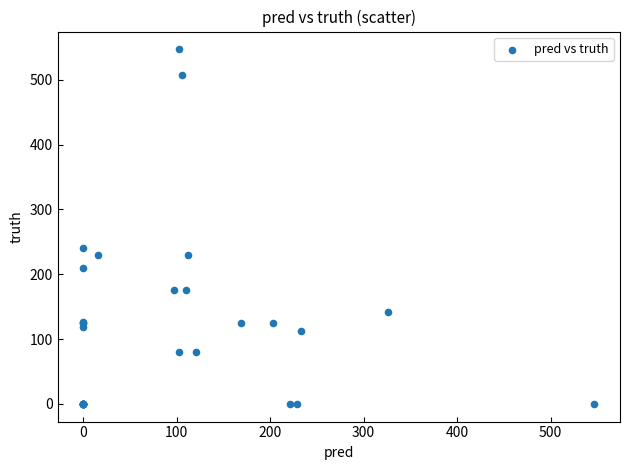

What Y value in the scatter plot is closest to 273?

240